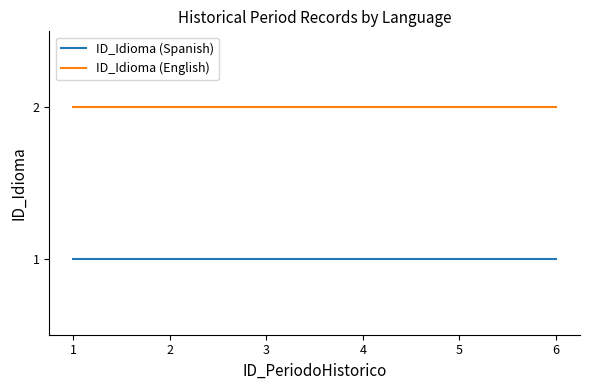

List the series in order of their peak value, highest first.

ID_Idioma (English), ID_Idioma (Spanish)